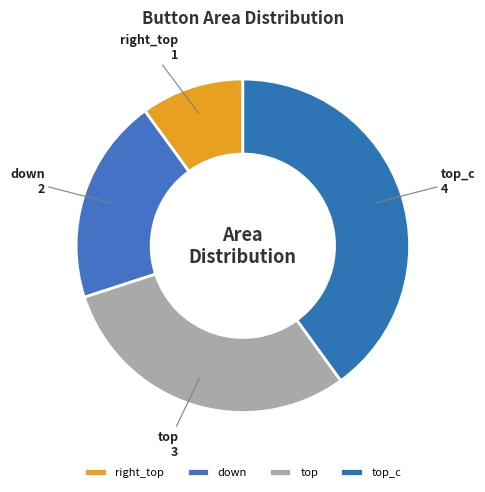

What is the largest slice in the pie chart?

top_c